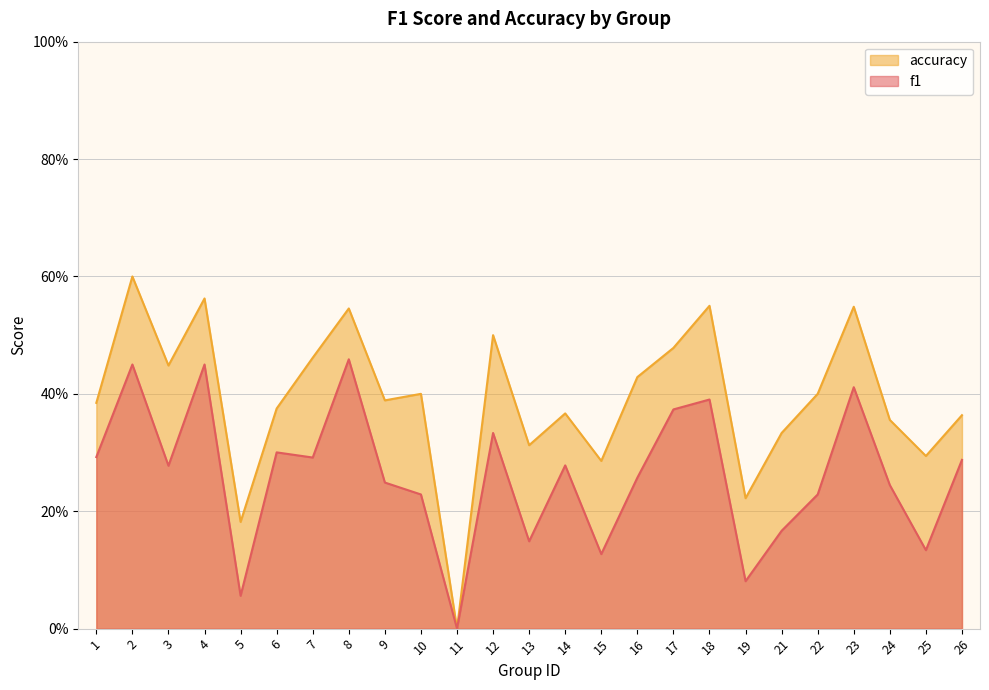

True or false: f1 and accuracy cross at least once.

False